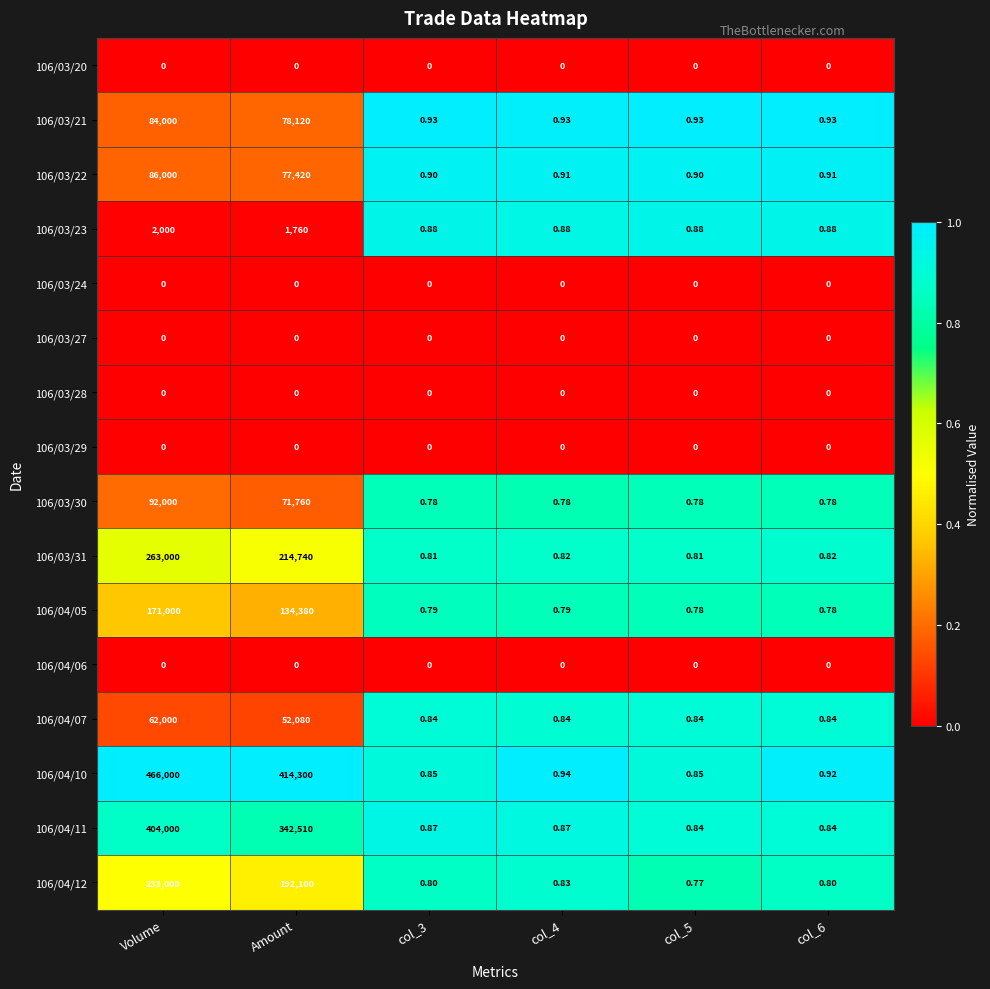

Which category has the highest value in the 106/03/23 series?

Volume